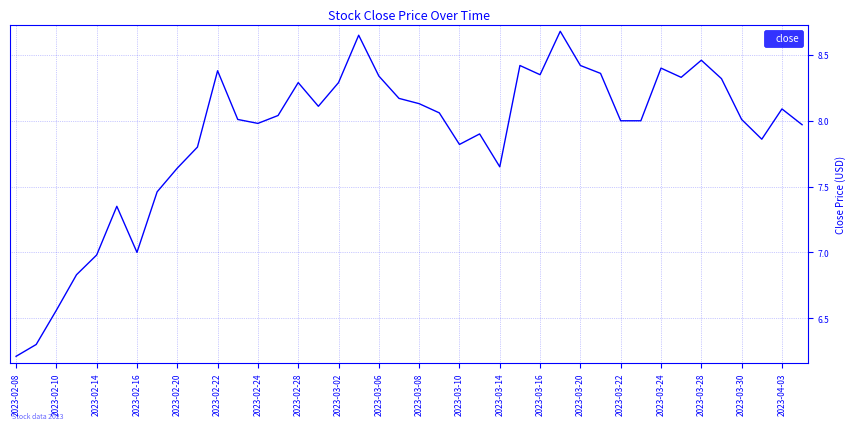

What is the difference between the maximum and minimum values?

2.5